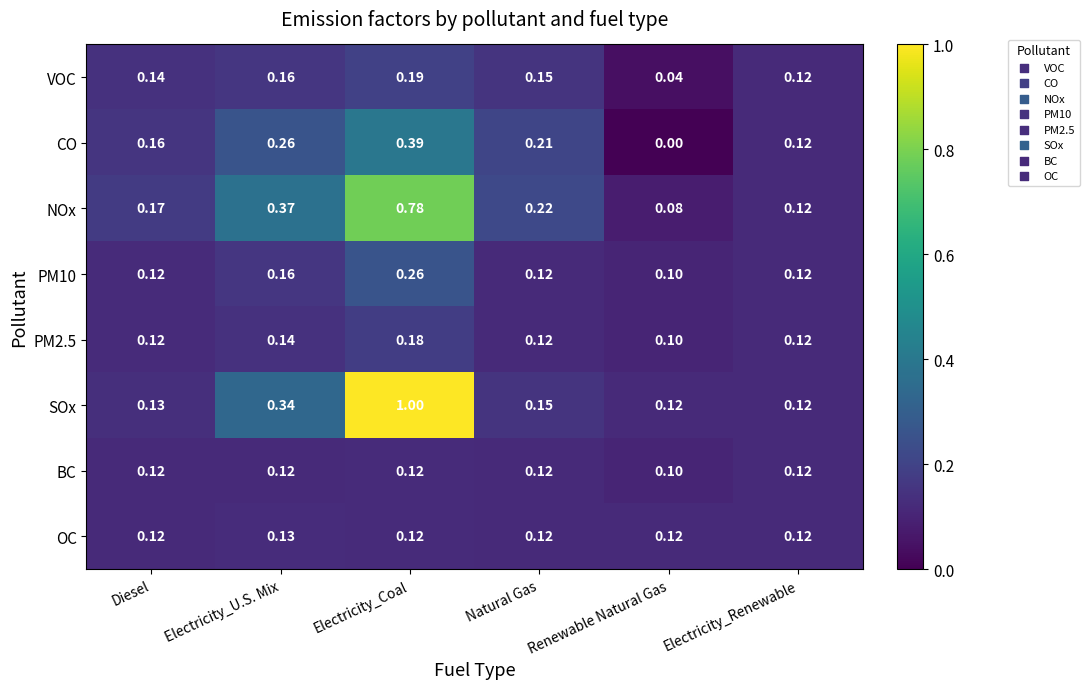

Which series has the largest range (max minus min)?

SOx